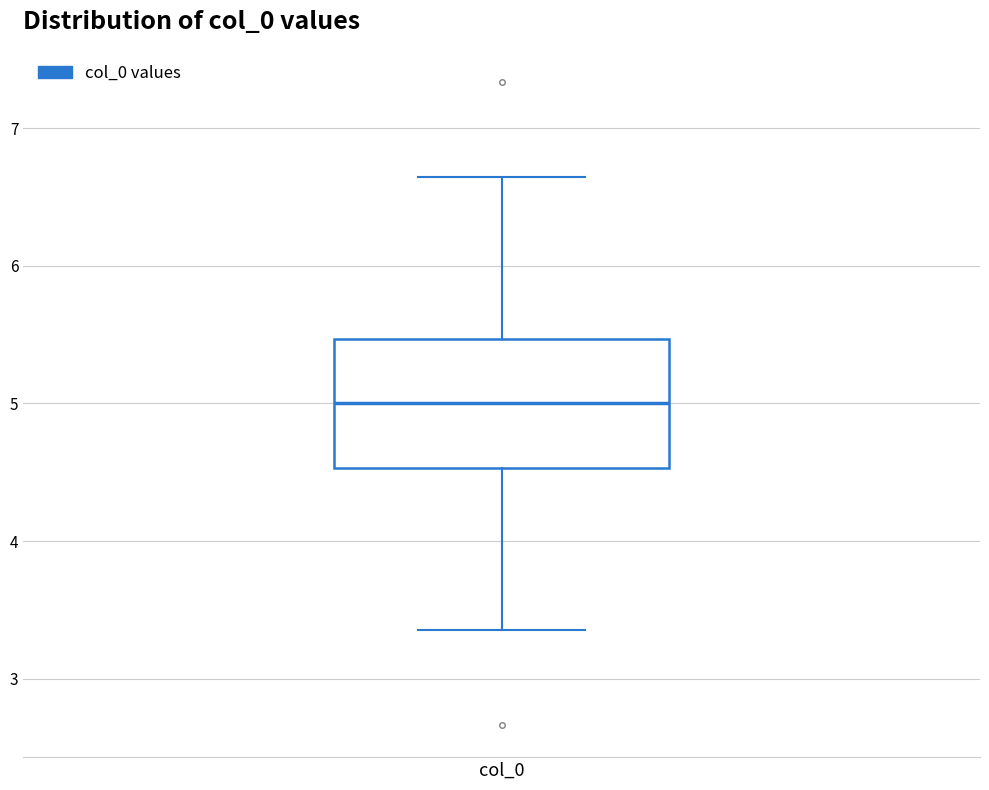

Transcribe this box plot: give where the median line is, the range the box spans, and where the two whiskers end, as read against the y-axis. The values are not printed on the chart, so give them approximately, as read against the axis.

median 5.0, box 4.5 to 5.5, whiskers 3.4 to 6.6